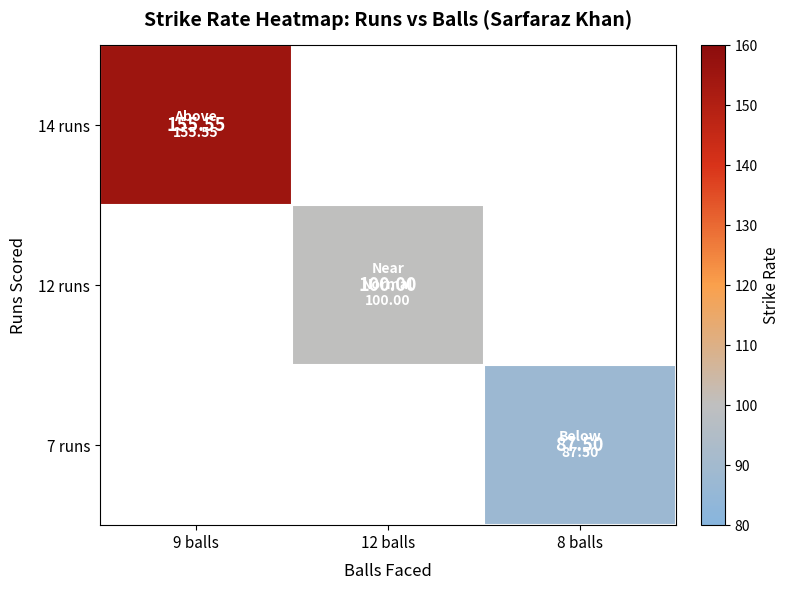

How many distinct data groups are displayed?

3